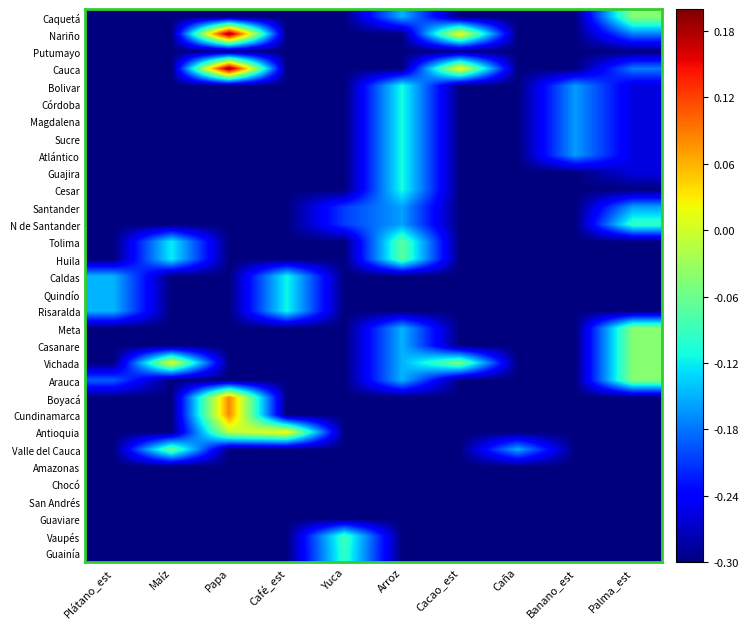

How many categories are shown in the chart?

10